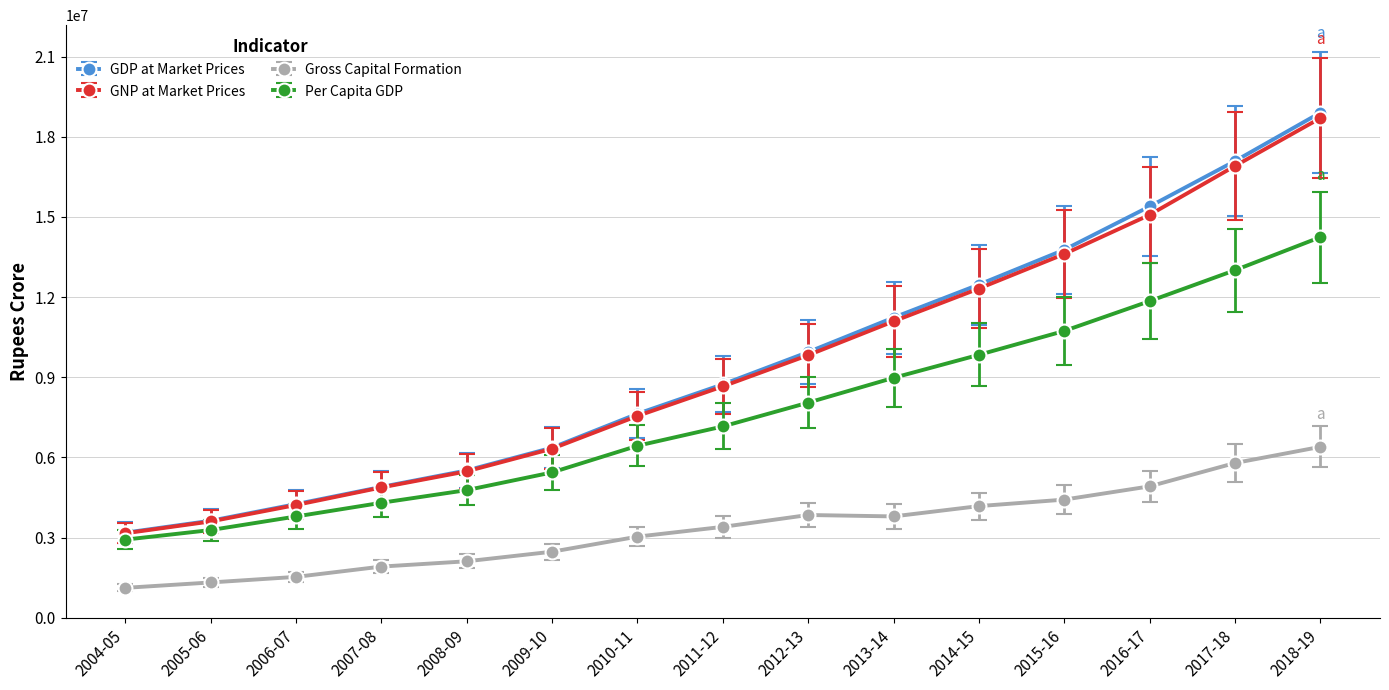

The Per Capita GDP series shows 17685975.3 at 2015-16. True or false?

False